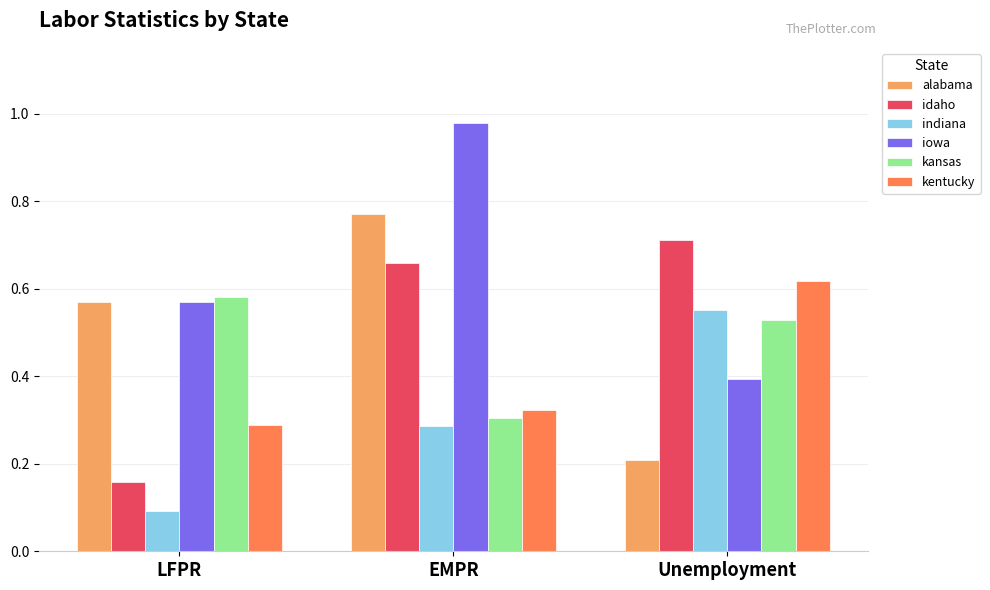

Which series has the largest total across all categories?

iowa